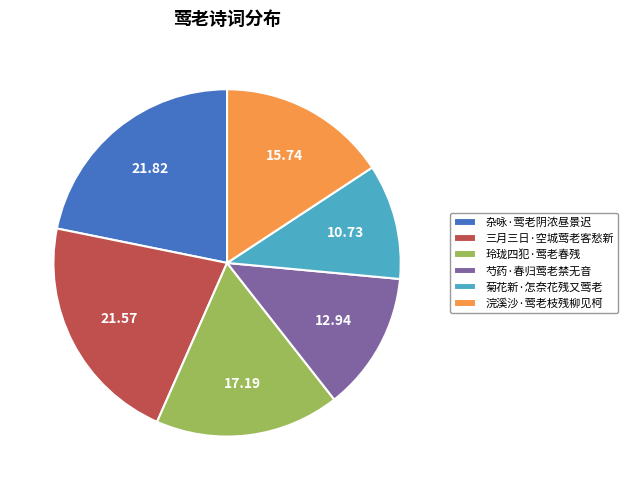

Approximately how many times larger is the value at 杂咏·莺老阴浓昼景迟 compared to 三月三日·空城莺老客愁新?

1.0